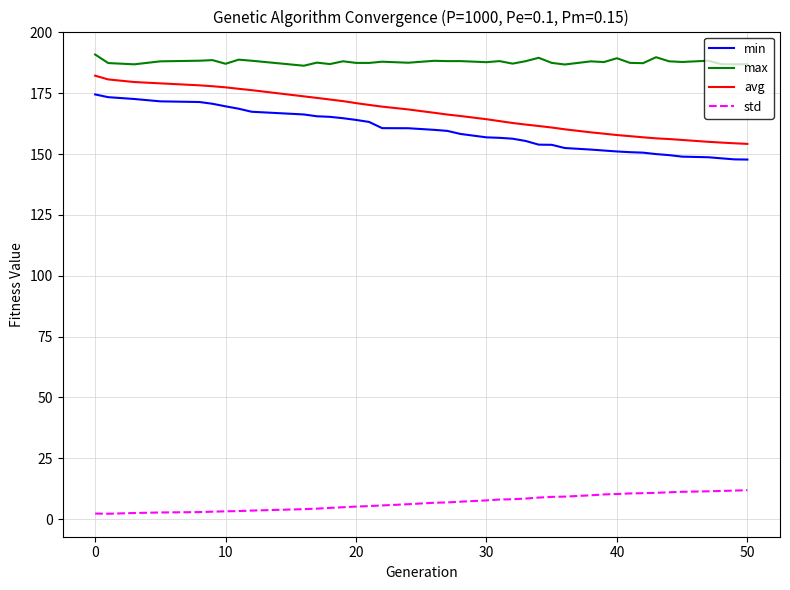

True or false: max and min intersect in this chart.

False